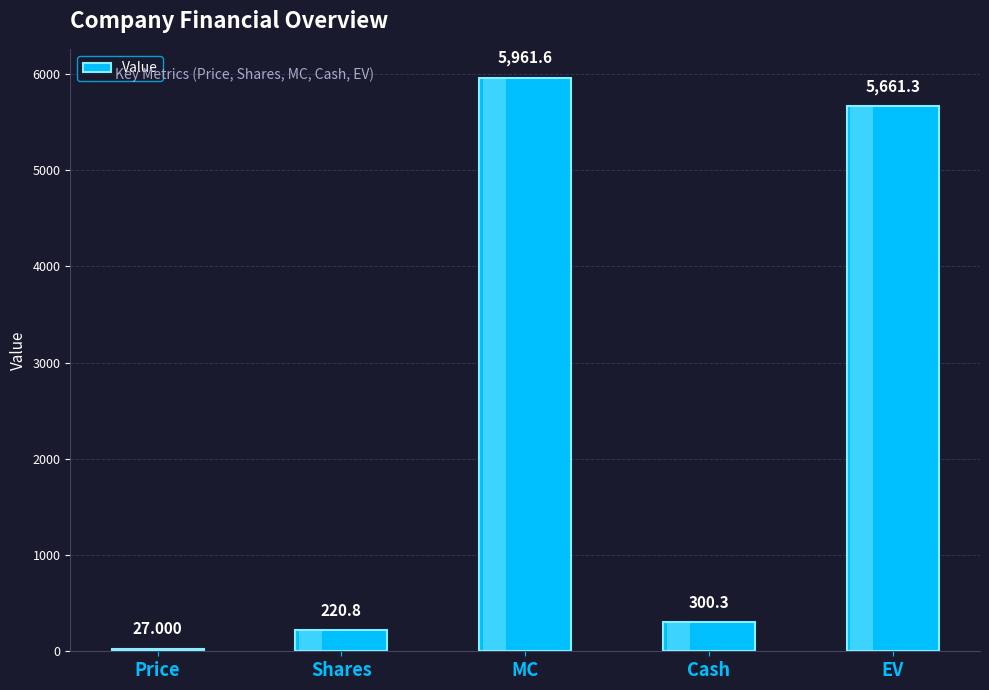

Reading right to left, extract all data points from this chart.

5661.3	300.3	5961.6	220.8	27.0